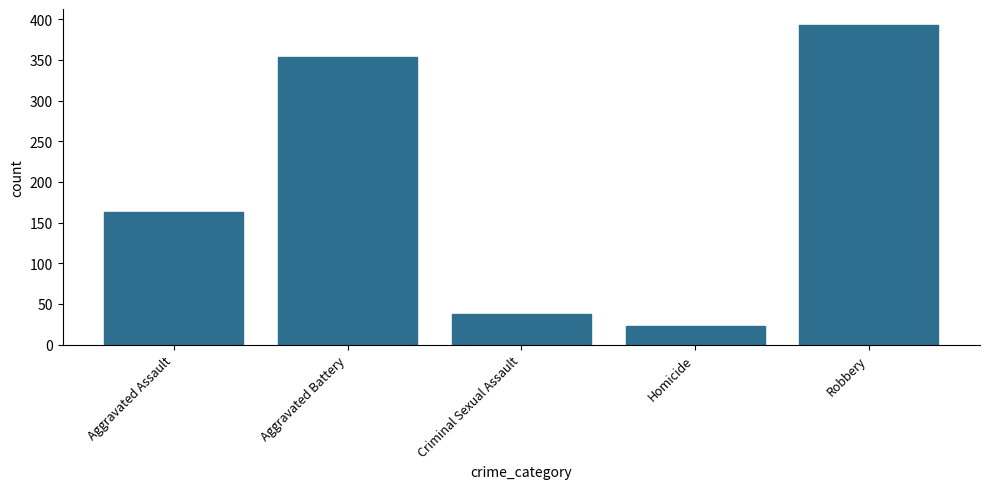

What position from the right is Criminal Sexual Assault?

3